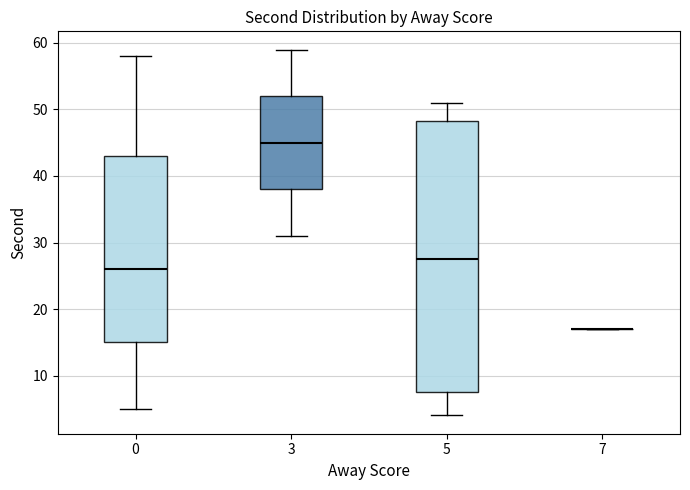

Reading left to right, transcribe this box plot: for each box, give where its median line is, the range the box spans, and where its two whiskers end, as read against the y-axis. The values are not printed on the chart, so give them approximately, as read against the axis.

0: median 26, box 15 to 43, whiskers 5 to 58
3: median 45, box 38 to 52, whiskers 31 to 59
5: median 28, box 8 to 48, whiskers 4 to 51
7: box collapsed to a line at 17, whiskers 17 to 17